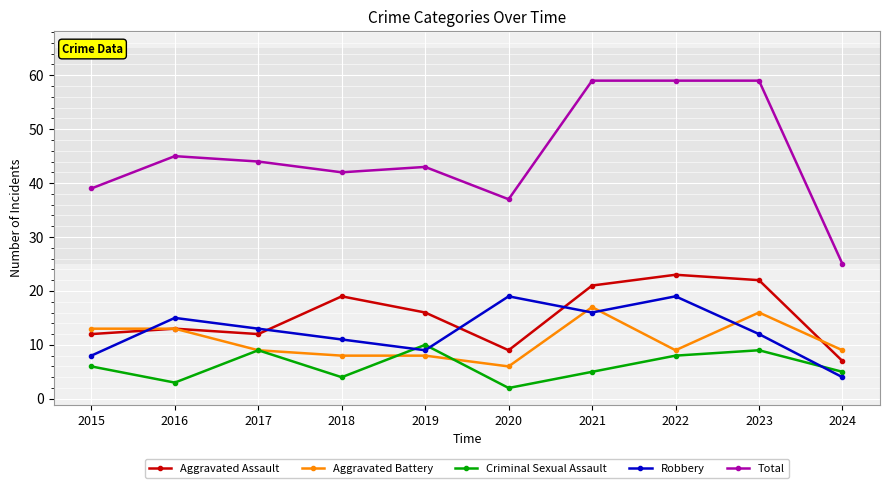

Reading left to right, list all the values displayed in this chart.

Aggravated Assault: 2015=12	2016=13	2017=12	2018=19	2019=16	2020=9	2021=21	2022=23	2023=22	2024=7
Aggravated Battery: 2015=13	2016=13	2017=9	2018=8	2019=8	2020=6	2021=17	2022=9	2023=16	2024=9
Criminal Sexual Assault: 2015=6	2016=3	2017=9	2018=4	2019=10	2020=2	2021=5	2022=8	2023=9	2024=5
Robbery: 2015=8	2016=15	2017=13	2018=11	2019=9	2020=19	2021=16	2022=19	2023=12	2024=4
Total: 2015=39	2016=45	2017=44	2018=42	2019=43	2020=37	2021=59	2022=59	2023=59	2024=25